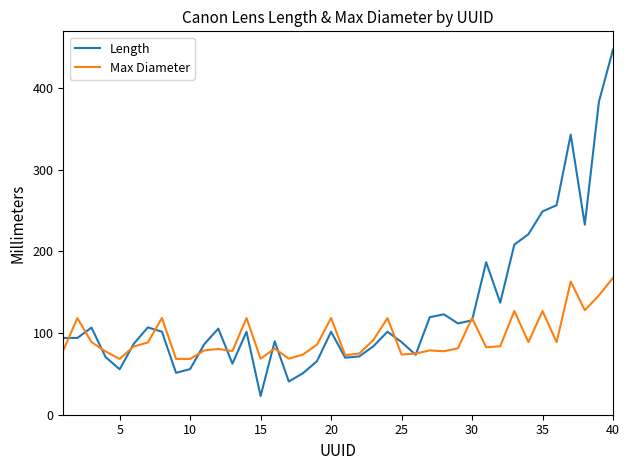

Which series has the largest range (max minus min)?

Length